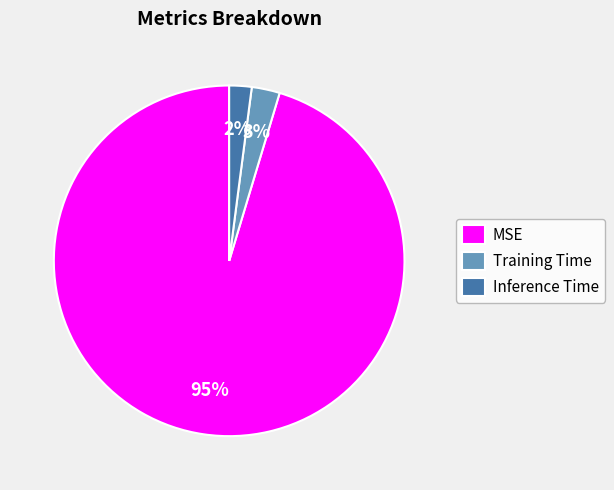

Rank the categories by value from lowest to highest.

Inference Time, Training Time, MSE